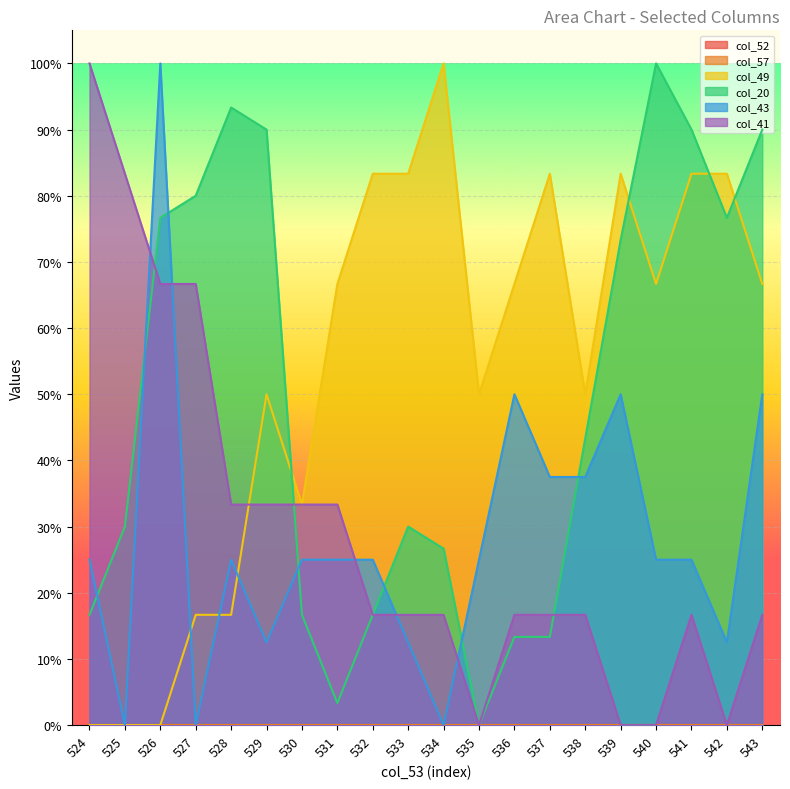

Reading left to right, list all the values displayed in this chart.

col_49: 0.0	0.0	0.0	0.2	0.2	0.5	0.3	0.7	0.8	0.8	1.0	0.5	0.7	0.8	0.5	0.8	0.7	0.8	0.8	0.7
col_20: 0.2	0.3	0.8	0.8	0.9	0.9	0.2	0.0	0.2	0.3	0.3	0.0	0.1	0.1	0.4	0.7	1.0	0.9	0.8	0.9
col_43: 0.3	0.0	1.0	0.0	0.3	0.1	0.3	0.3	0.3	0.1	0.0	0.3	0.5	0.4	0.4	0.5	0.3	0.3	0.1	0.5
col_41: 1.0	0.8	0.7	0.7	0.3	0.3	0.3	0.3	0.2	0.2	0.2	0.0	0.2	0.2	0.2	0.0	0.0	0.2	0.0	0.2